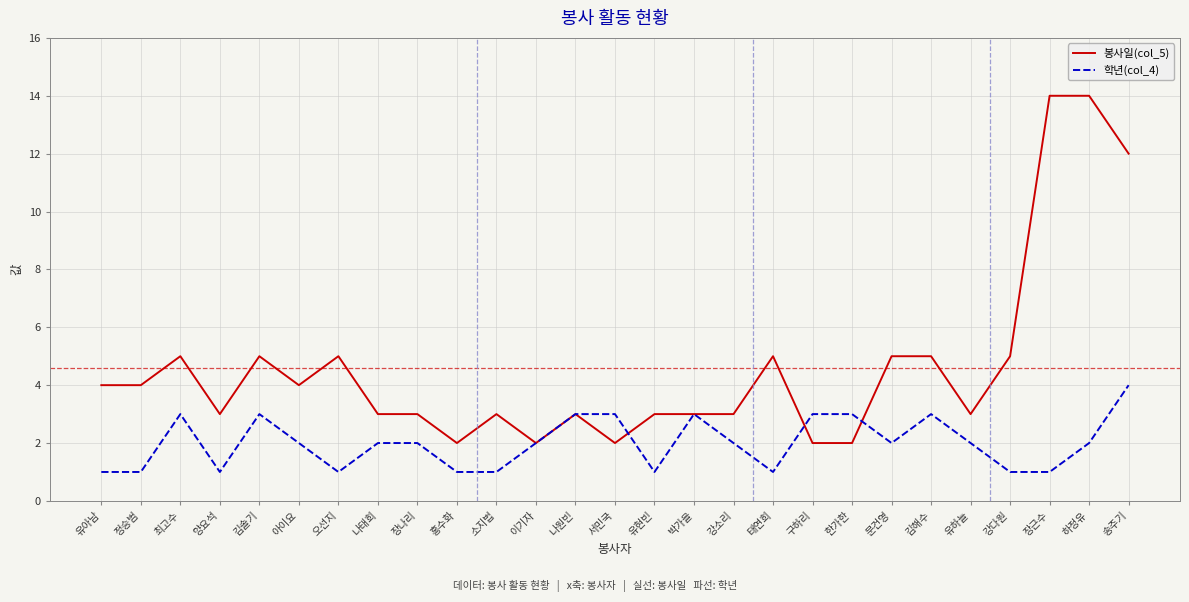

Where is the first local maximum for 학년(col_4)?

최고수